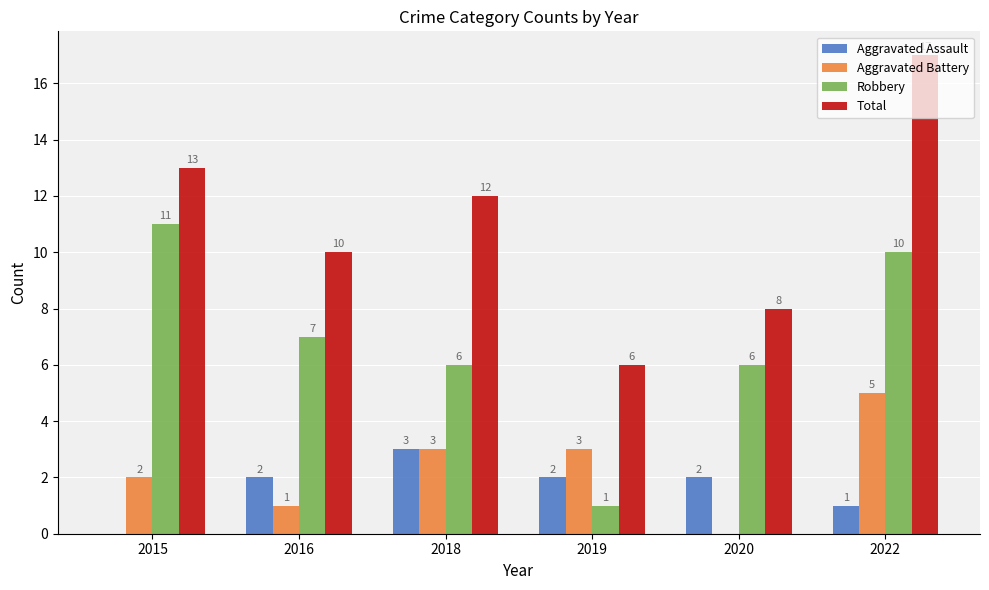

What is the greatest value displayed?

17